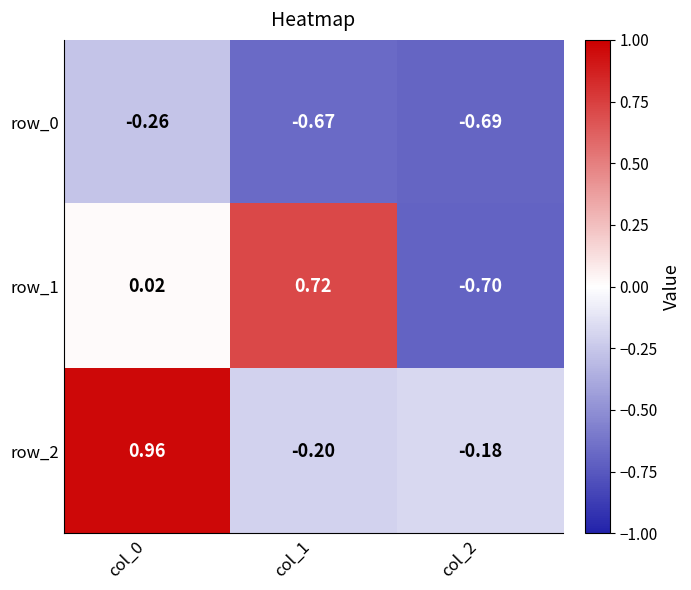

Is the value of row_2 at col_1 greater than the value of row_1 at col_2?

Yes